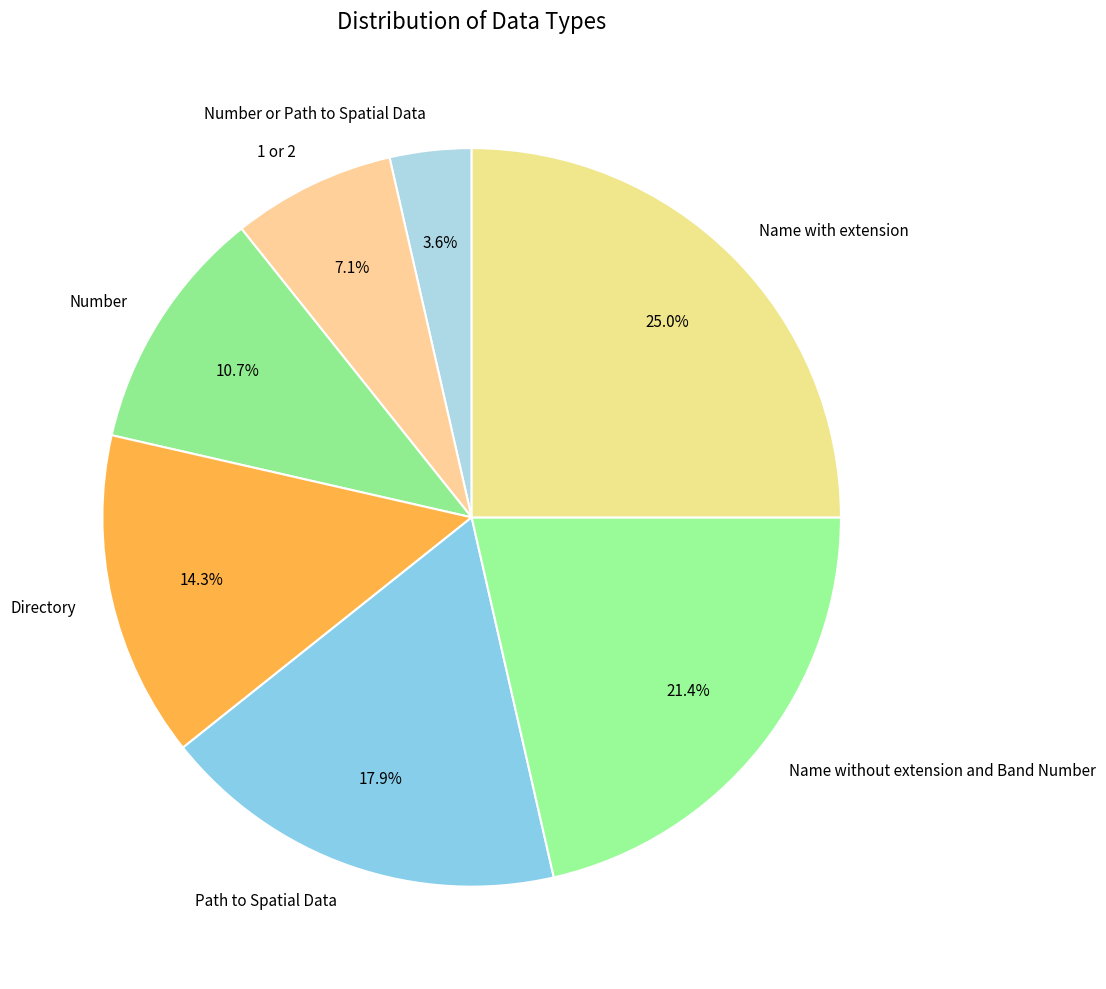

Does Number or Path to Spatial Data represent more than half of the total?

No